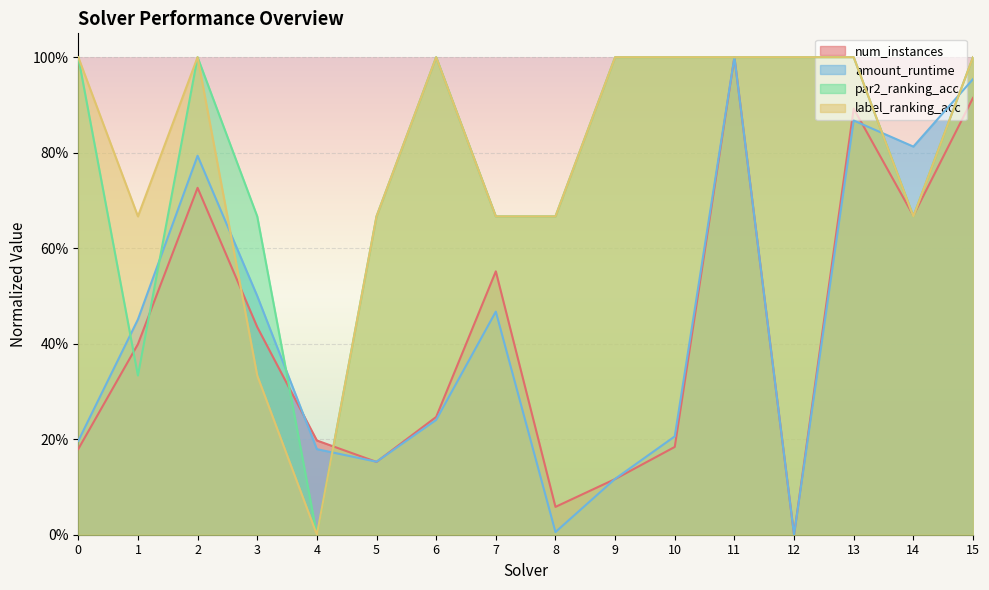

At which category does num_instances reach its first local peak?

2